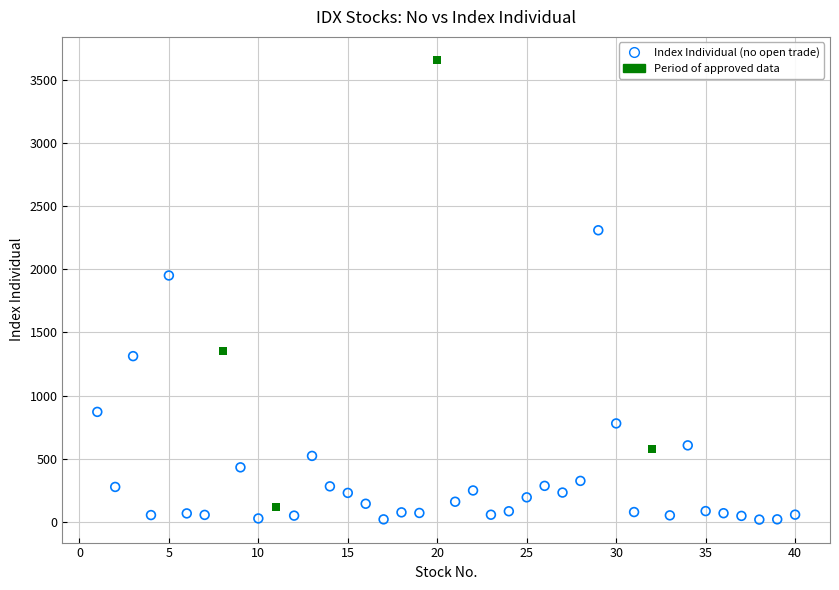

Which series has the widest spread of Y values?

Period of approved data